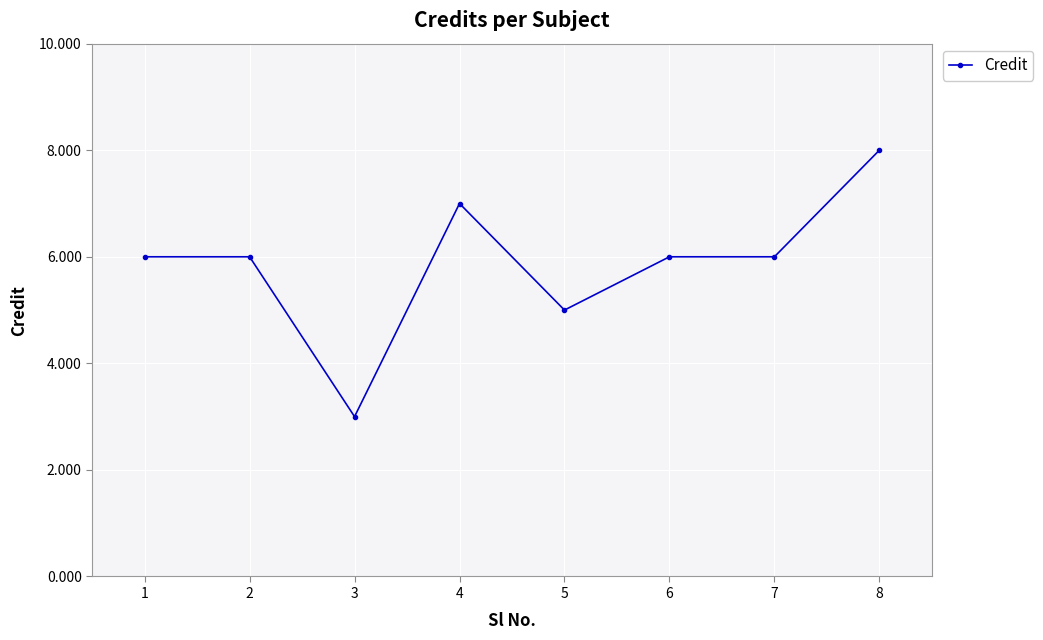

Count the number of categories in the chart.

8